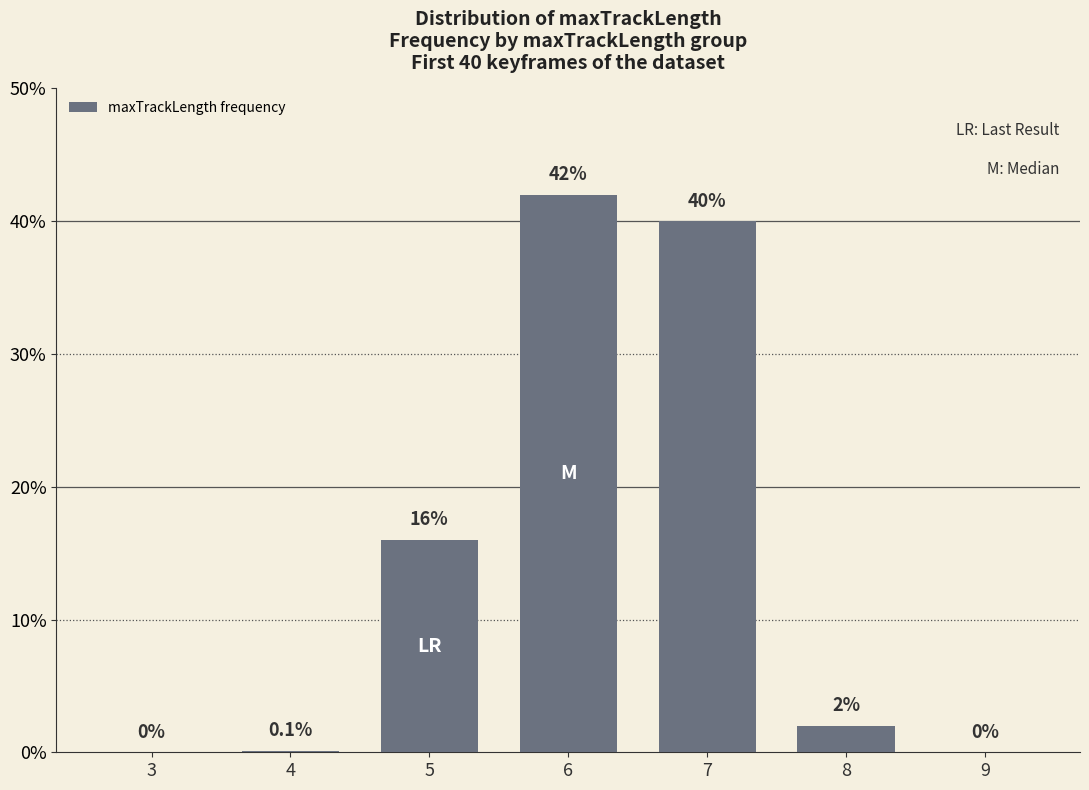

Are the bars grouped side by side (vs. stacked)?

No